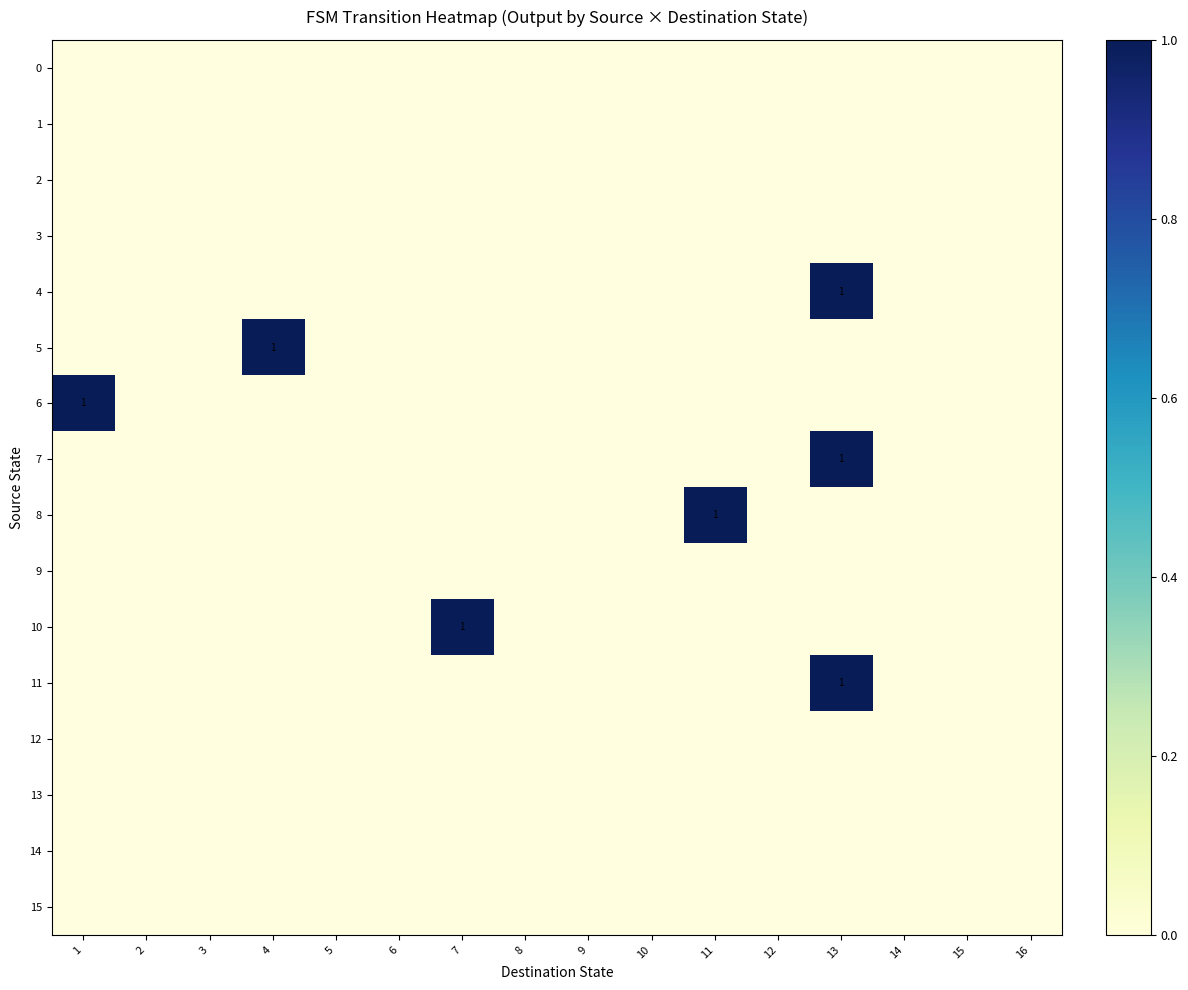

What is the sum of all 6 values?

1